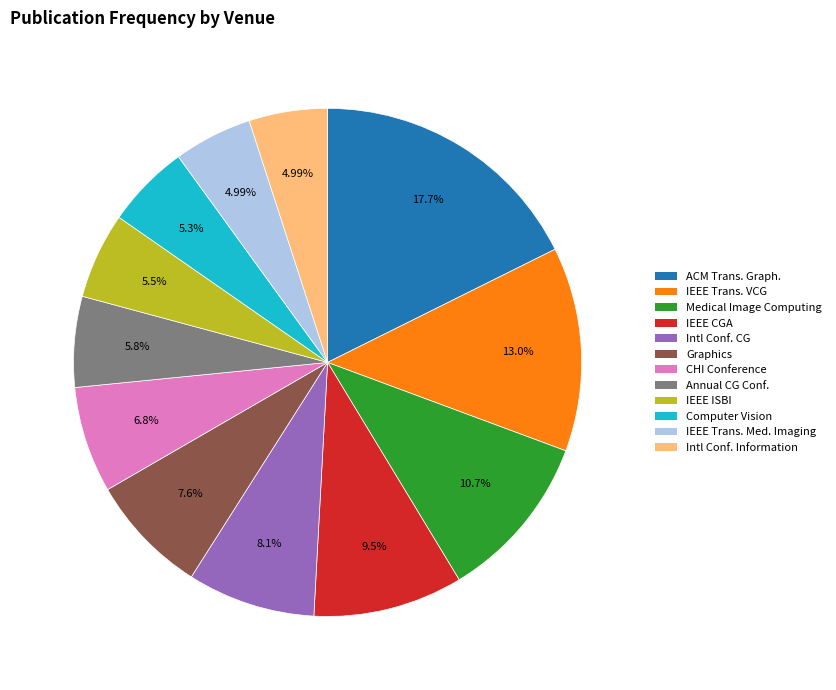

To the nearest percent, what is the difference between the largest and smallest slice percentages?

13%